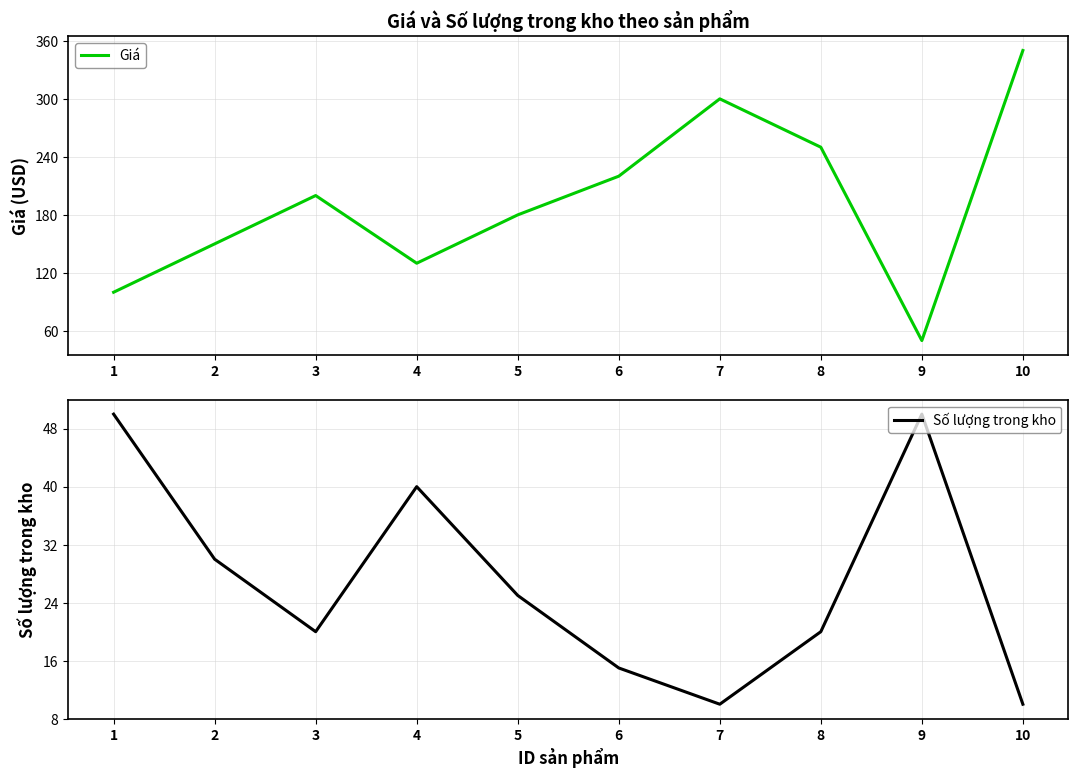

List the series in order of their peak value, highest first.

Giá, Số lượng trong kho